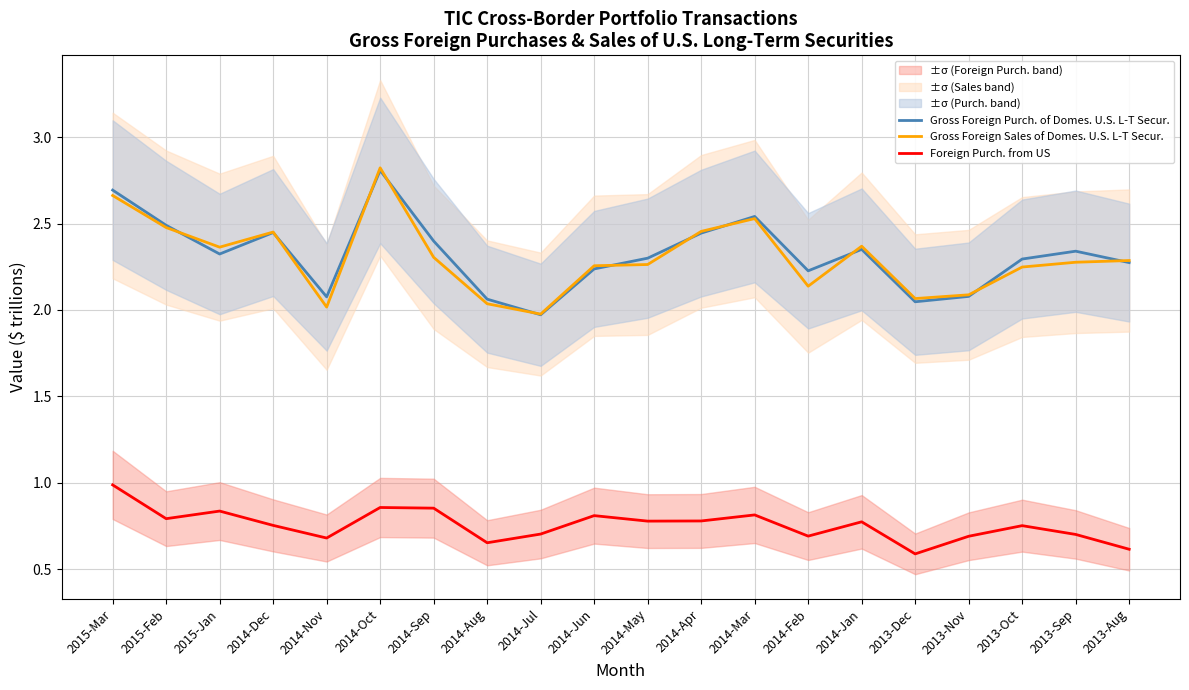

True or false: Gross Foreign Purch. of Domes. U.S. L-T Secur. and Foreign Purch. from US intersect in this chart.

False